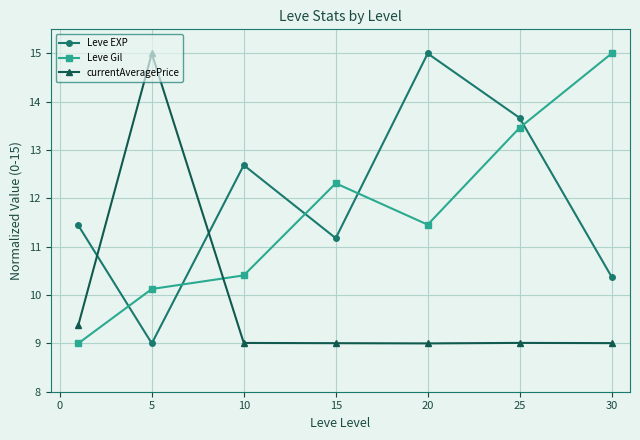

How many times do Leve EXP and Leve Gil cross each other?

5